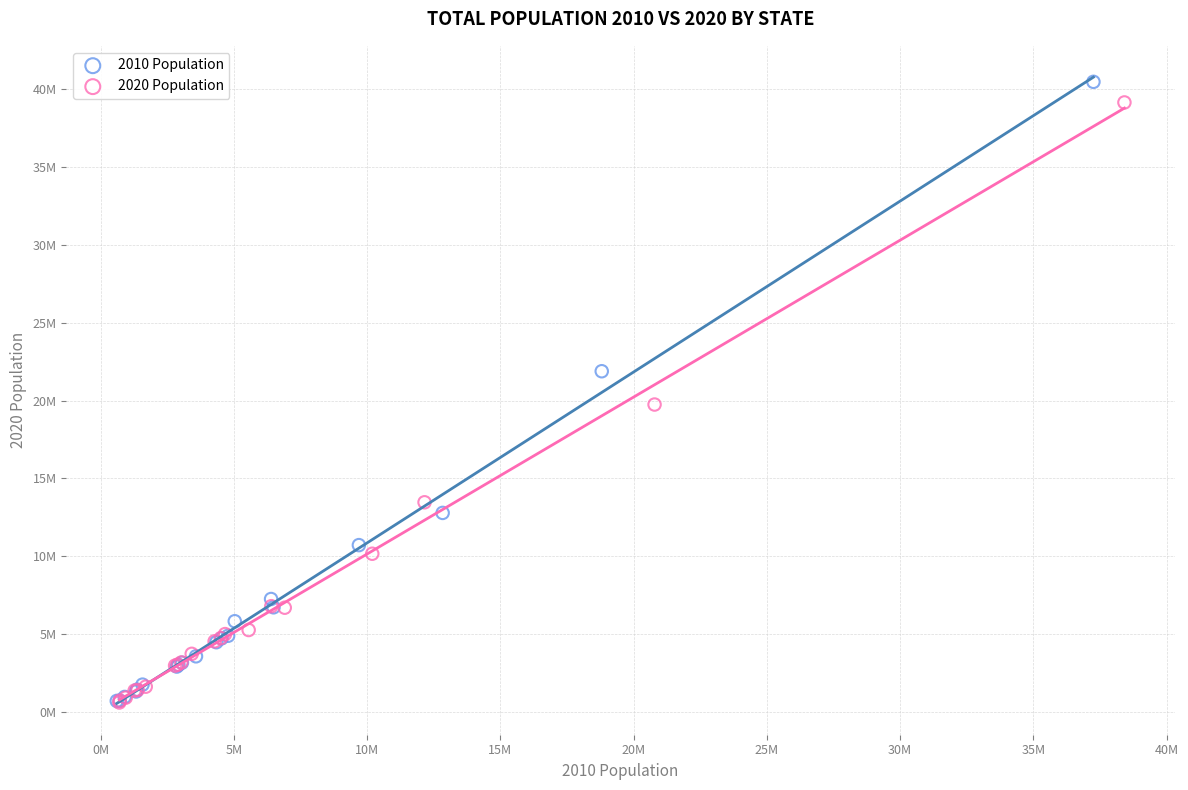

What are all the series names shown in the legend?

2010 Population, 2020 Population